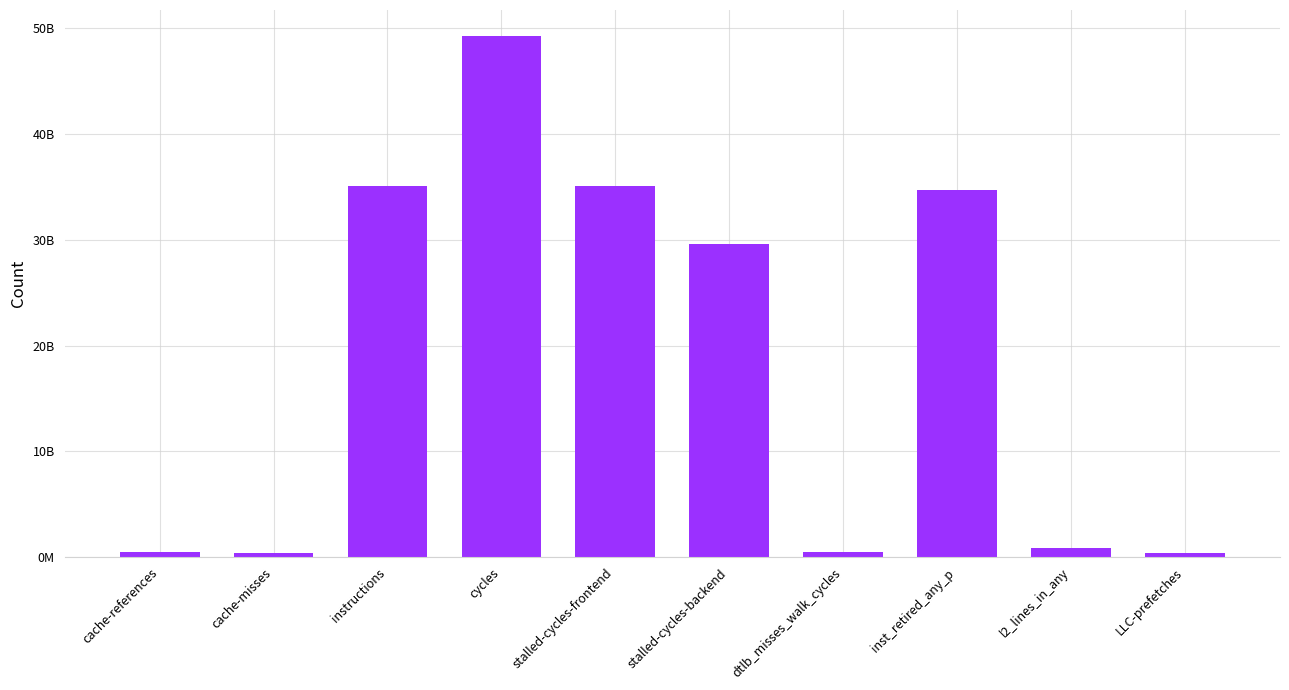

Are the bars horizontal?

No